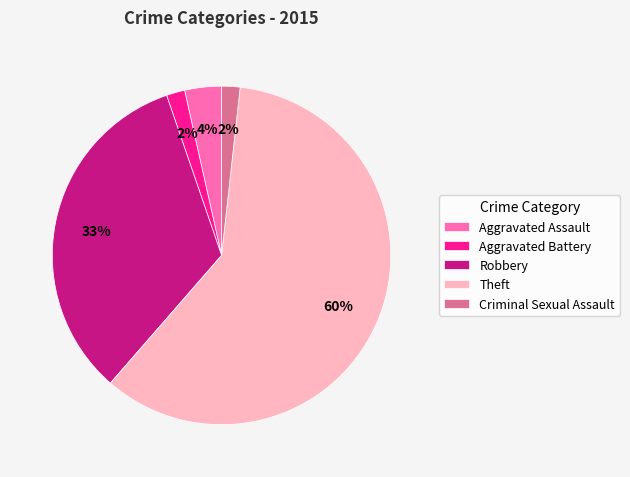

Which slice is the largest?

Theft